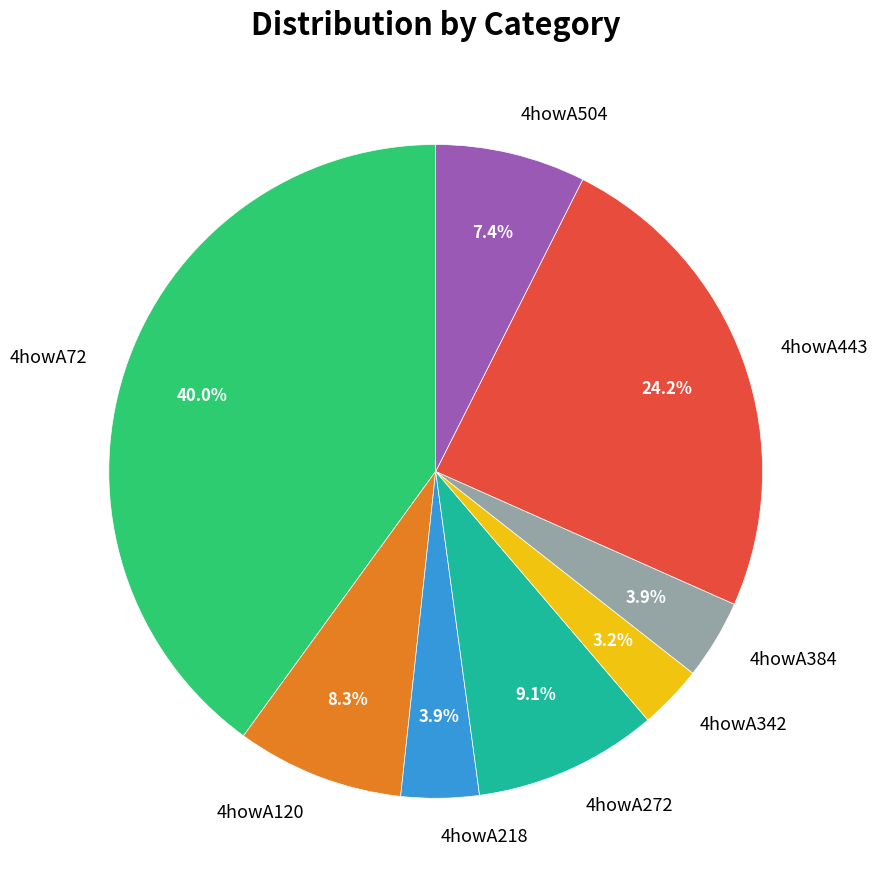

Which has a higher value, 4howA342 or 4howA218?

4howA218